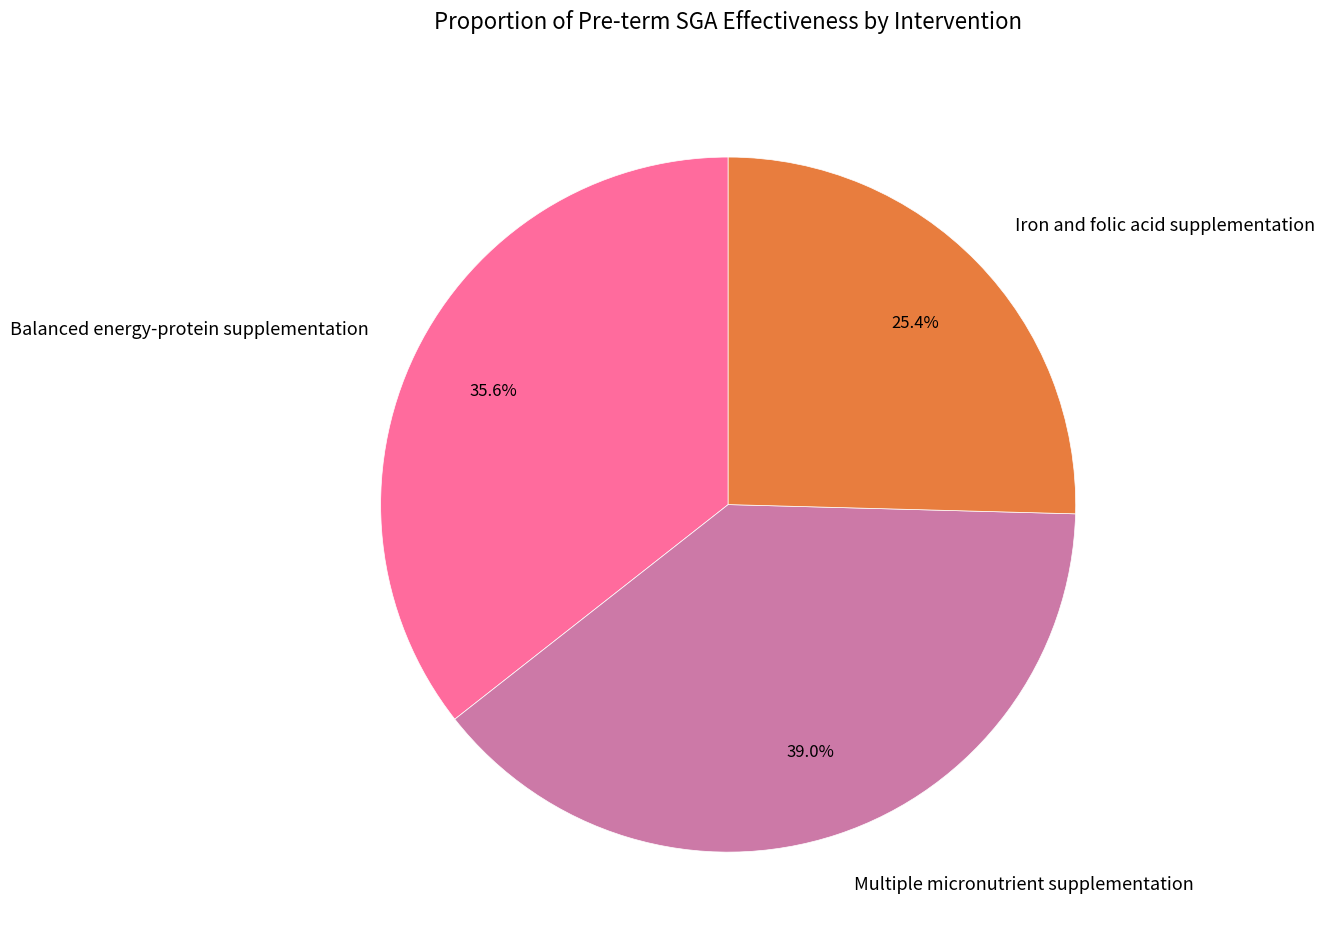

Is there a majority slice in this chart?

No